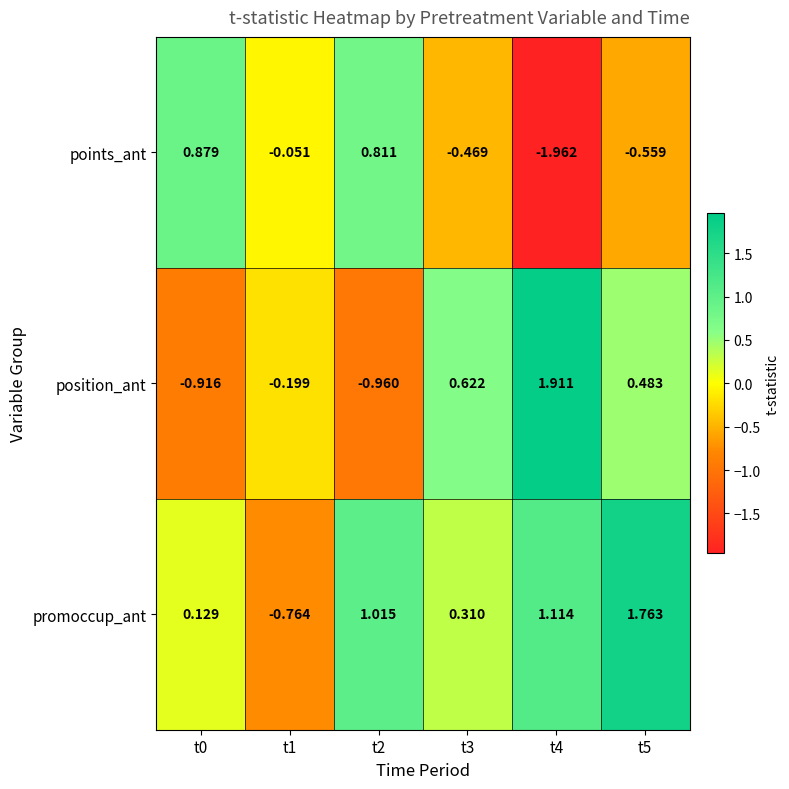

How many series are shown in this chart?

3